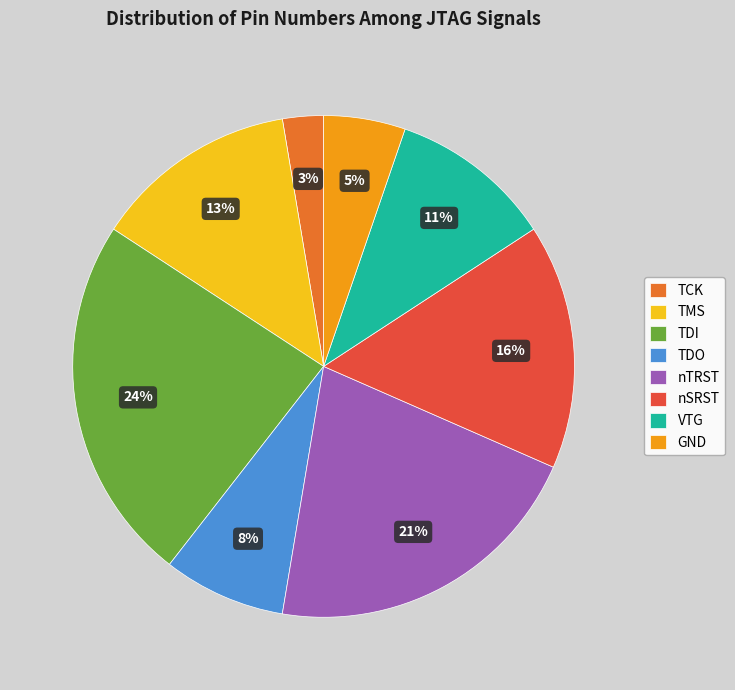

True or false: TDI accounts for 24% of the total.

True